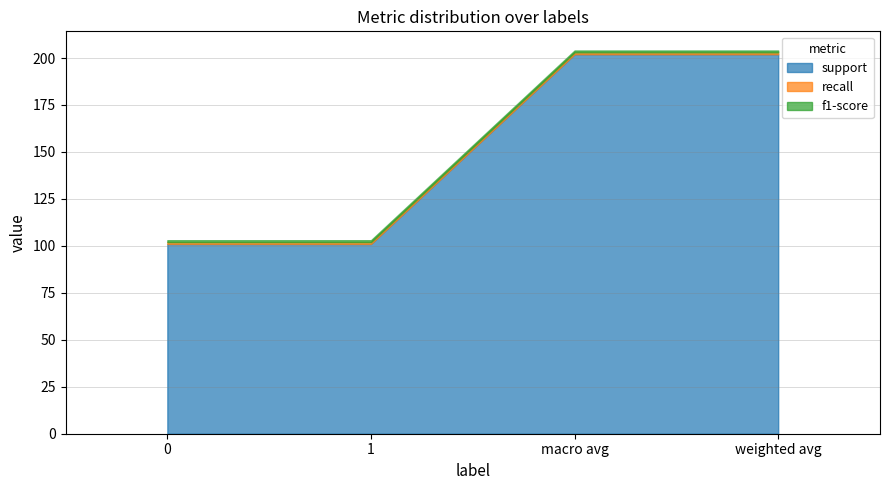

What is the value of the recall point at the 1st from the left?

1